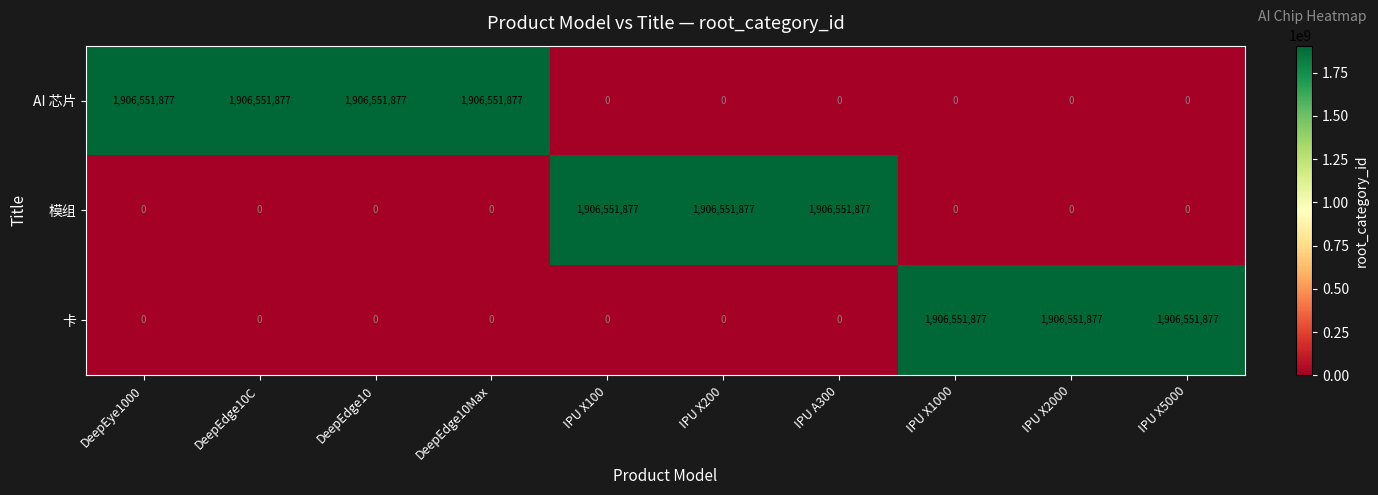

Which series has the largest total across all categories?

AI 芯片